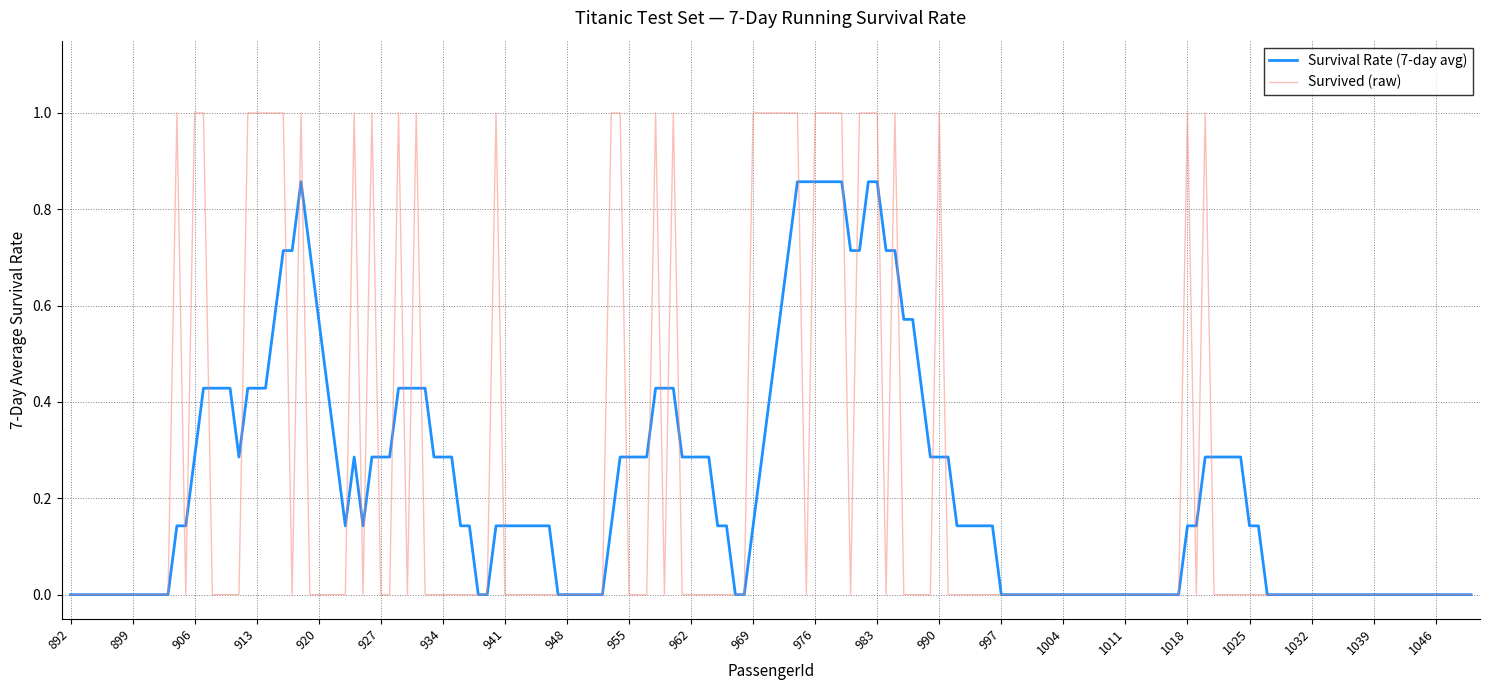

Which series has the widest spread of values?

Survived (raw)